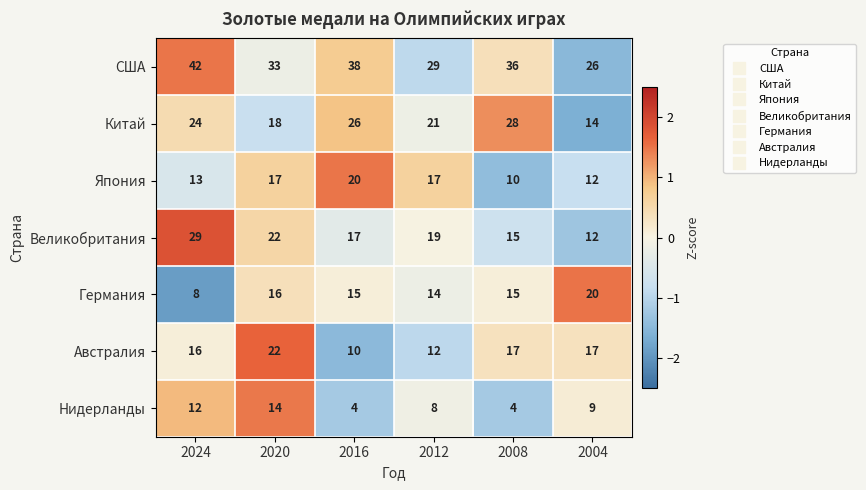

What is the difference between the maximum and minimum values in the Германия series?

12